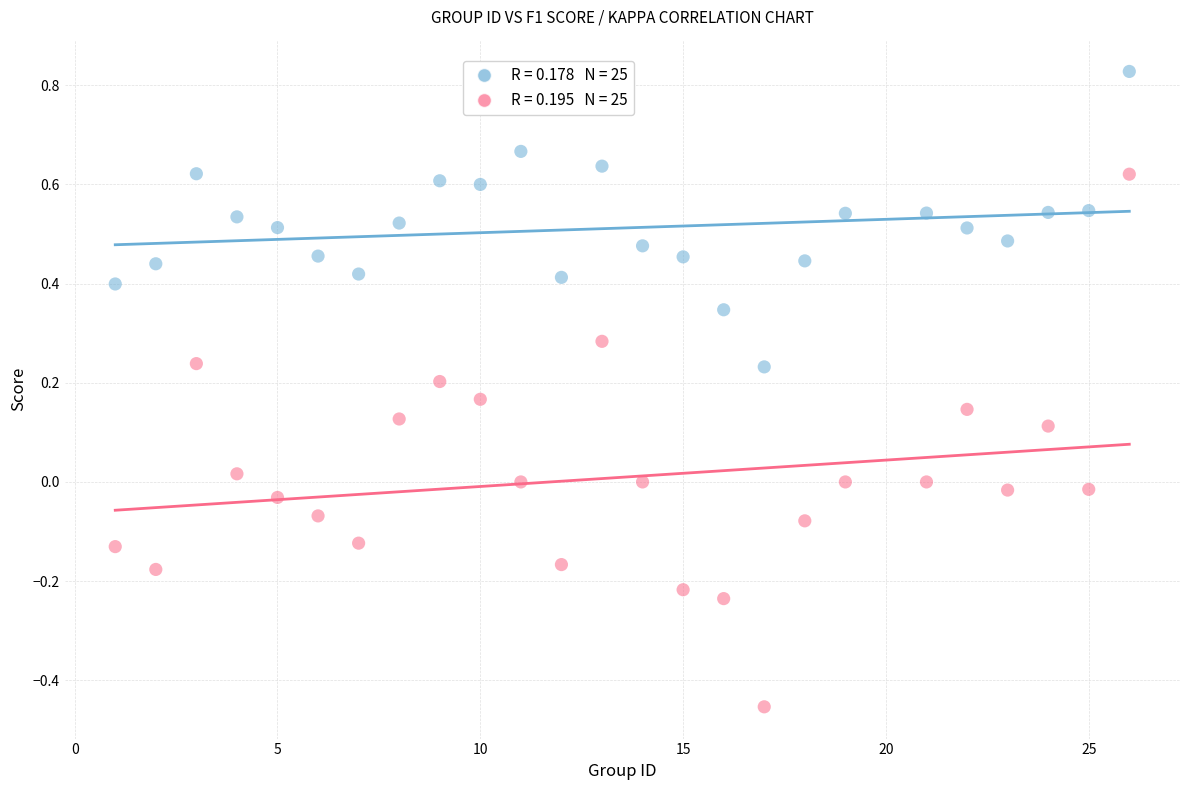

Across all data points, what is the range of Y values (max minus min)?

1.3